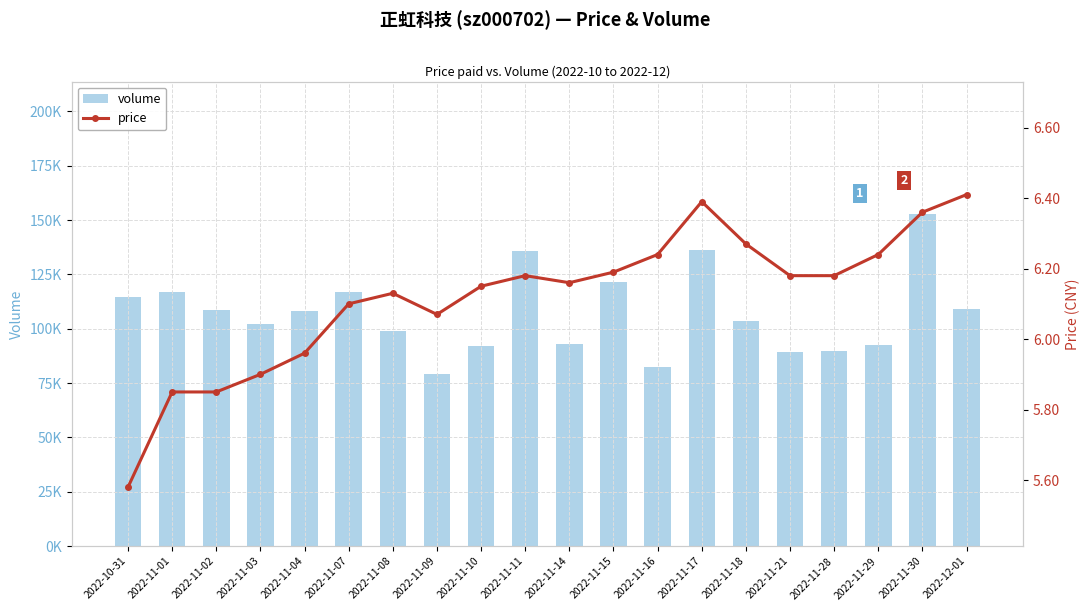

What value does the volume series have at 2022-11-29?

92329.0